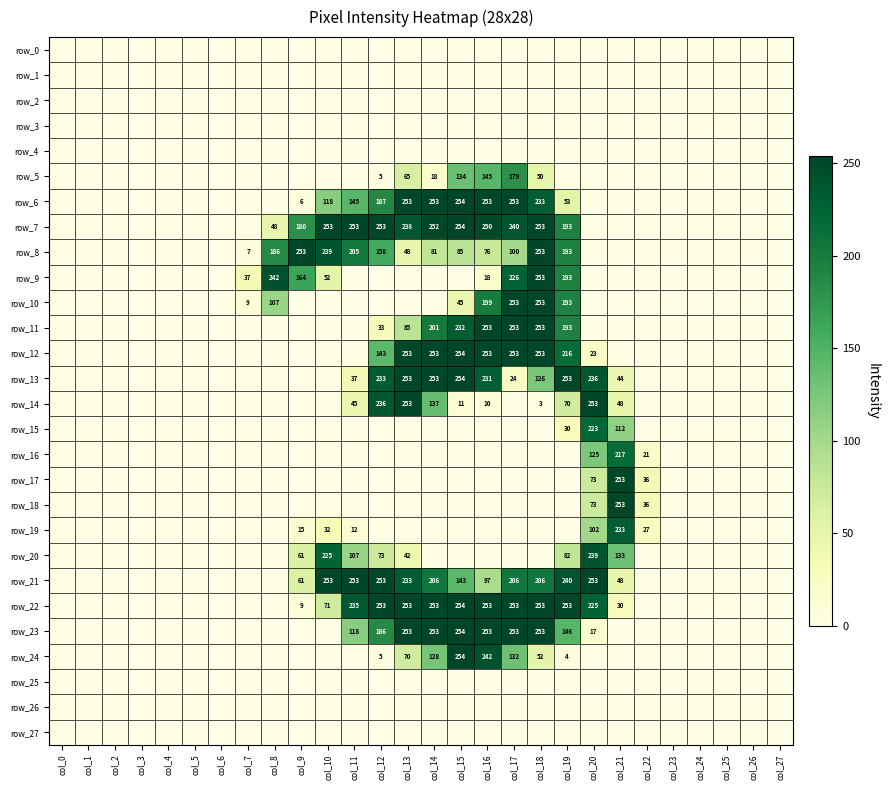

What is the difference between the highest and lowest values at col_22?

36